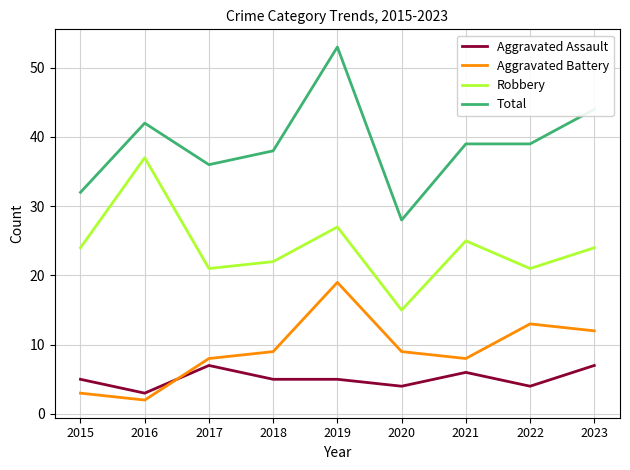

What value does the Robbery series have at 2022?

21